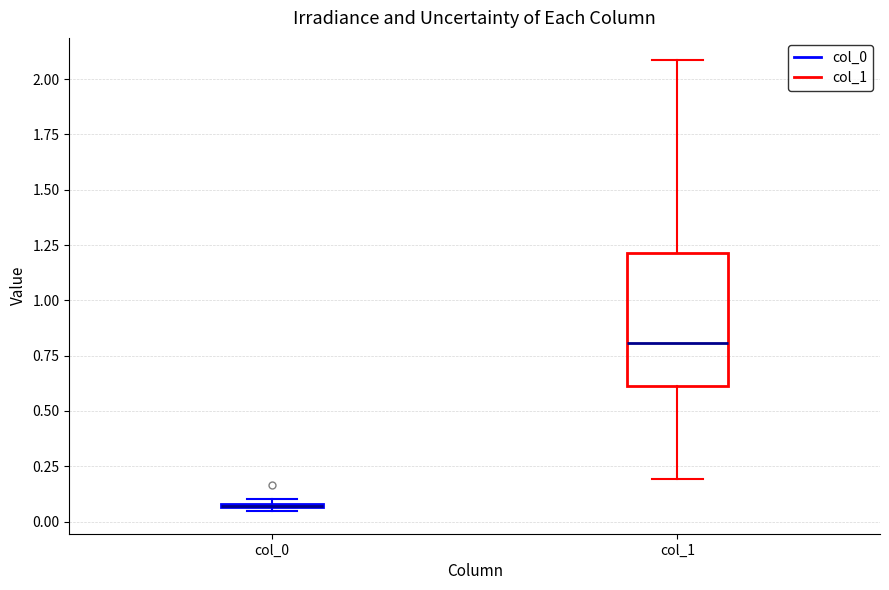

Where is the upper edge of the box for col_0 on the y-axis? The values are not printed on the chart, so give them approximately, as read against the axis.

0.10